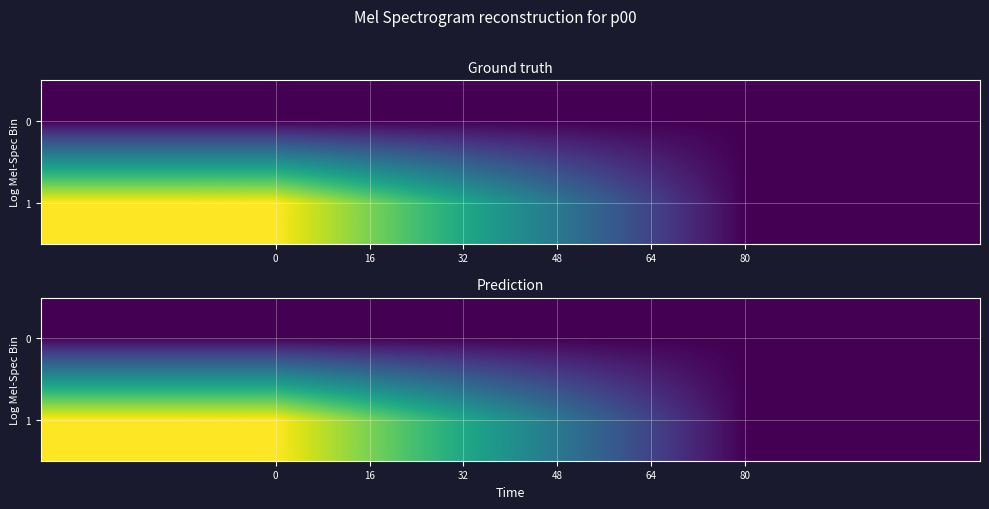

How many data points in 1 are less than 1?

1